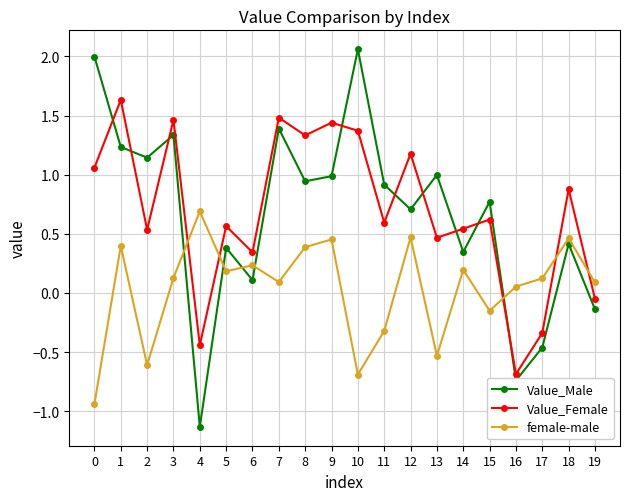

Which series changed the most between 4 and 12?

Value_Male